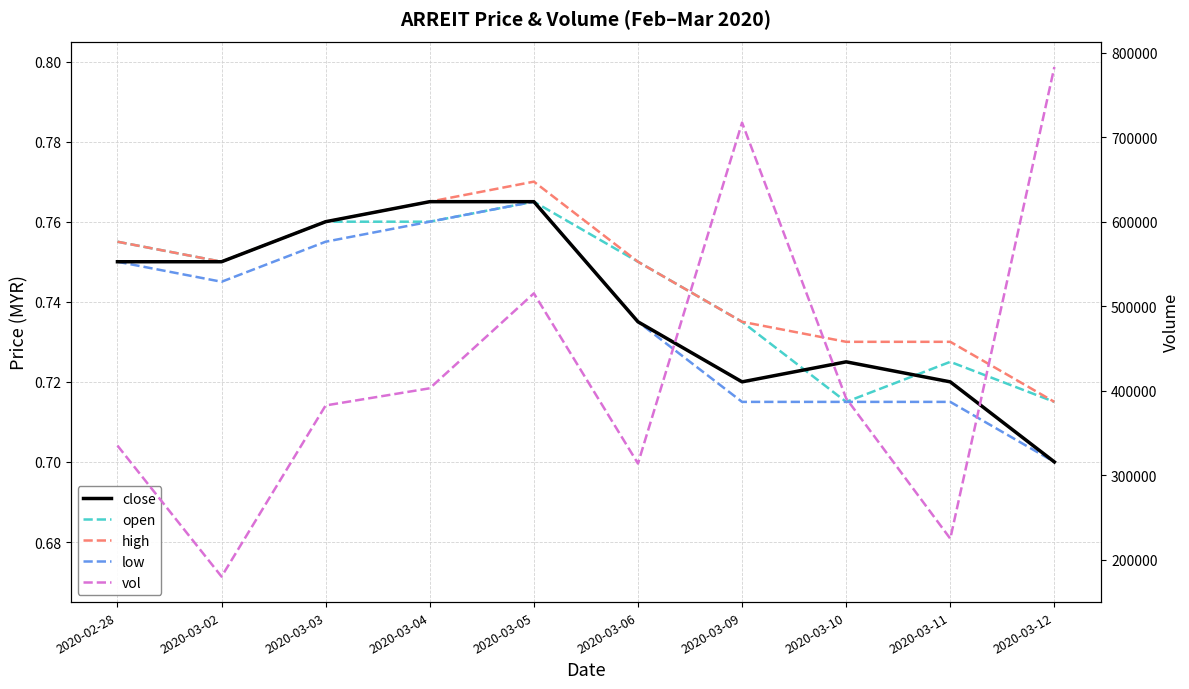

The value of close at 2020-03-02 is 0.8. True or false?

True